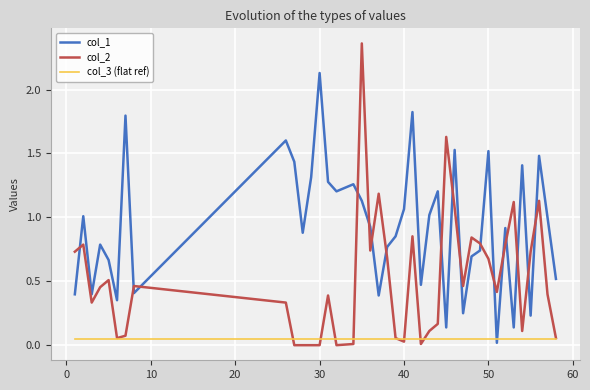

After their last crossing, which series has the higher values: col_2 or col_1?

col_1